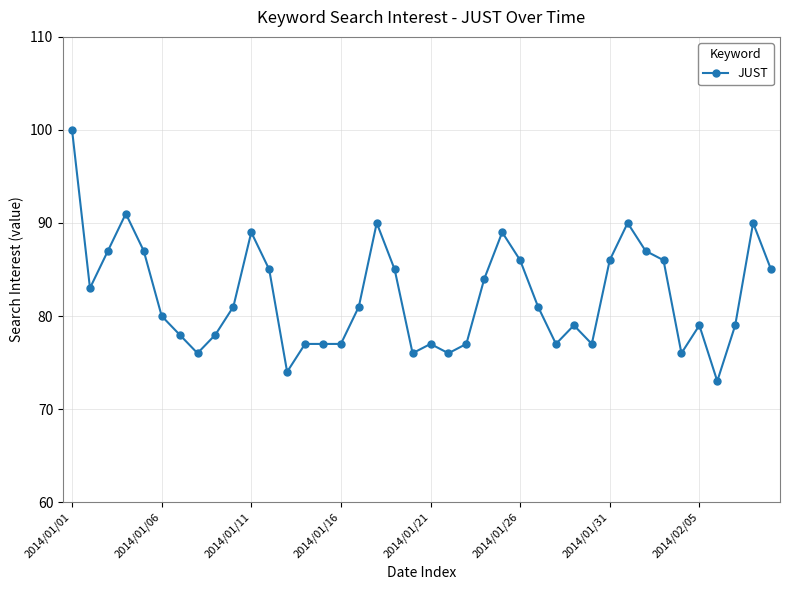

What is the sum of all values?

3286